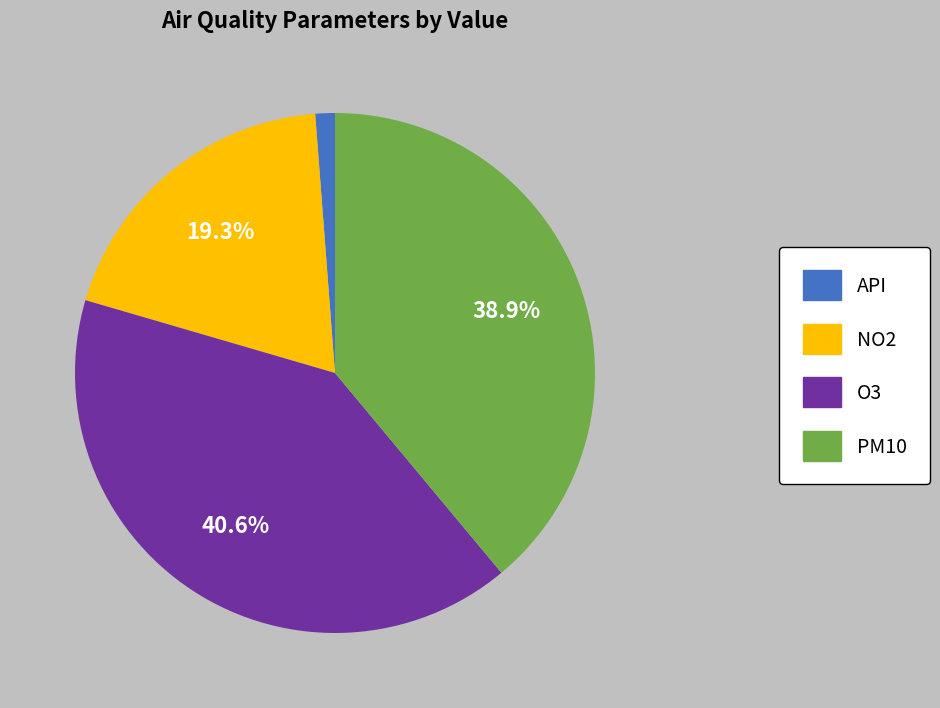

Rank the categories by value from highest to lowest.

O3, PM10, NO2, API